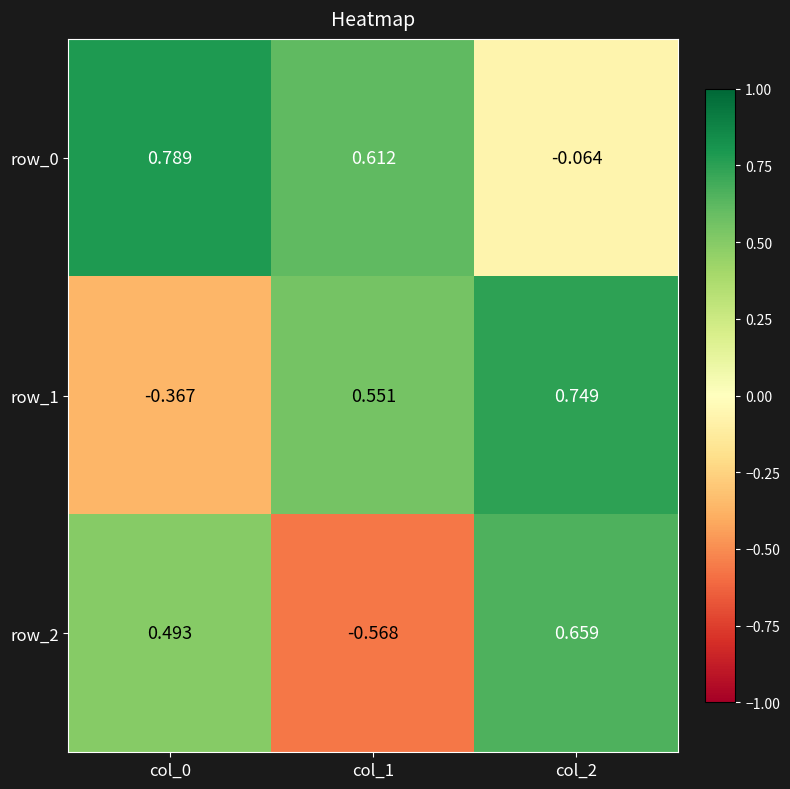

List the series in order of their peak value, highest first.

row_0, row_1, row_2